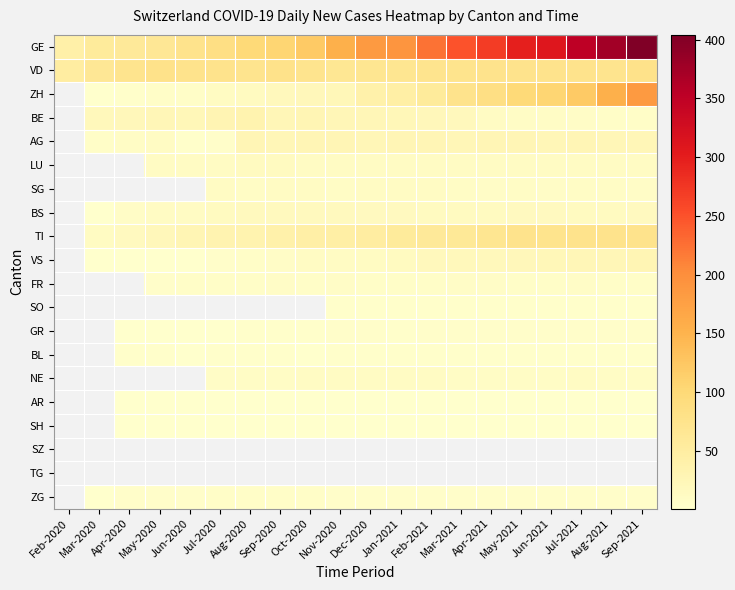

Rank the series at Apr-2021 from highest to lowest value.

GE, ZH, VD, TI, AG, VS, BS, LU, BE, NE, SG, FR, GR, BL, SO, AR, SH, SZ, TG, ZG